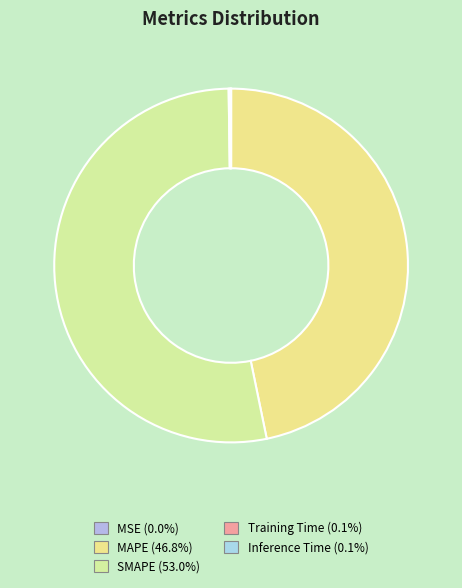

Do MAPE and MSE together represent more than half of the pie?

No